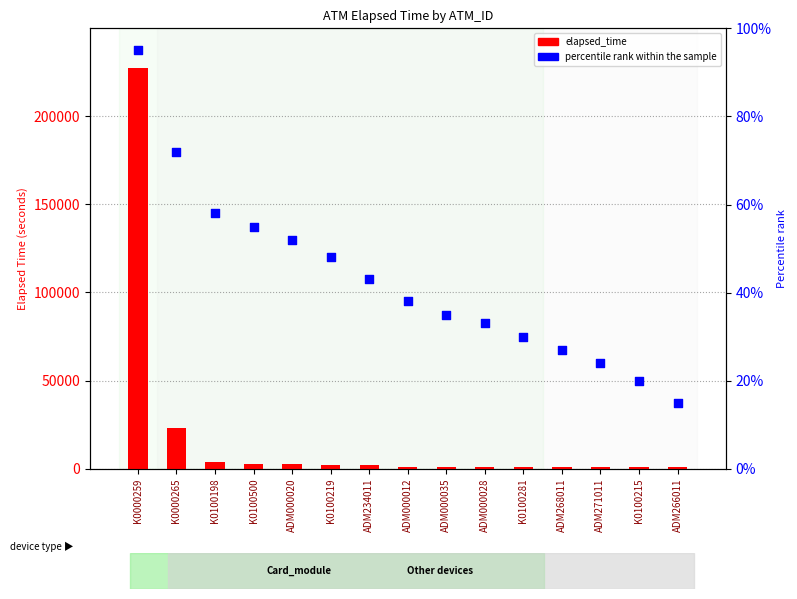

What are all the series names shown in the legend?

elapsed_time, percentile rank within the sample